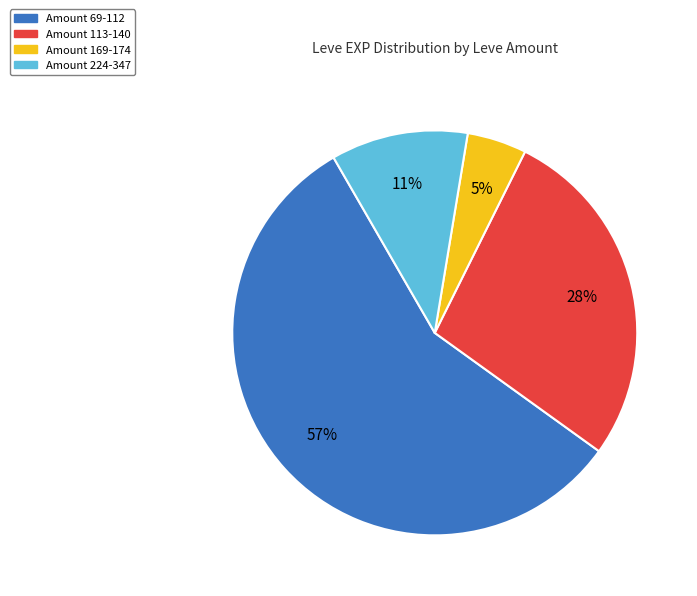

Is there any slice that represents more than half of the pie?

Yes